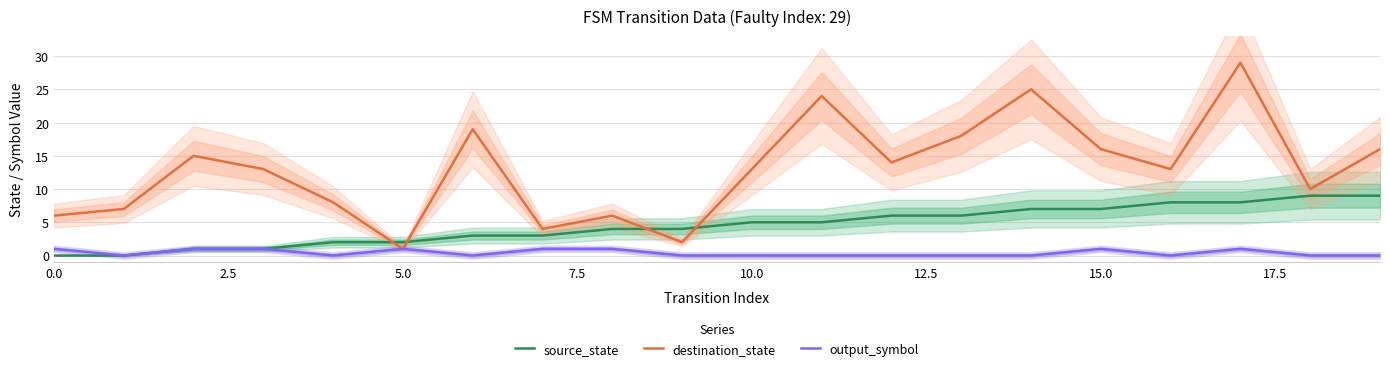

Count the source_state values in the range 2 to 7.

12